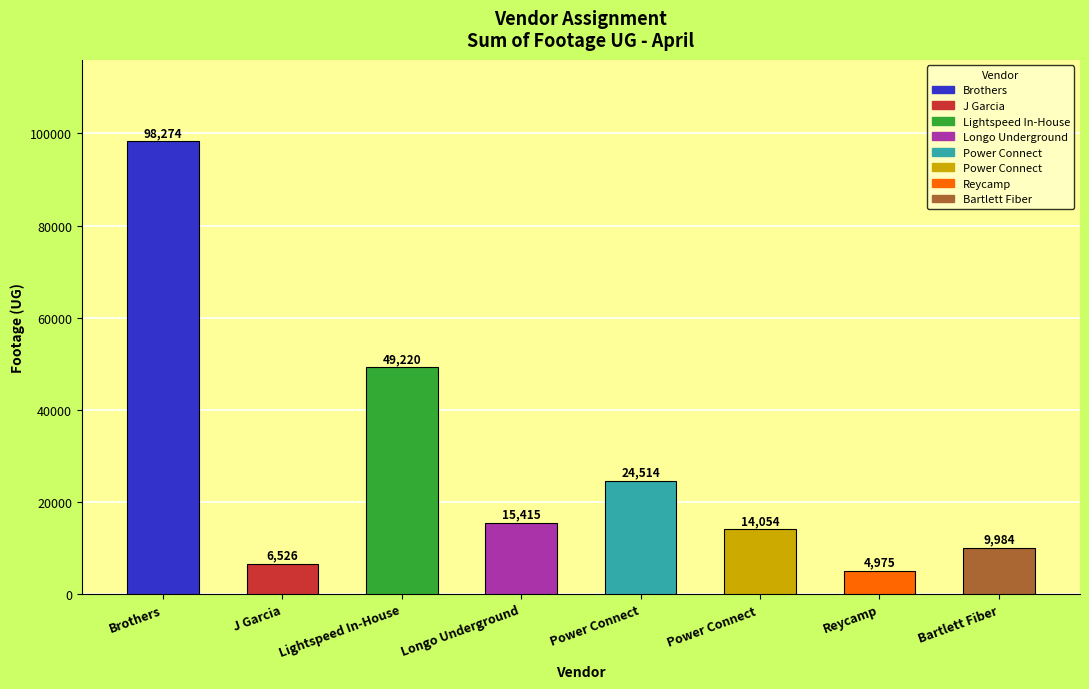

How many values are below 15415?

4